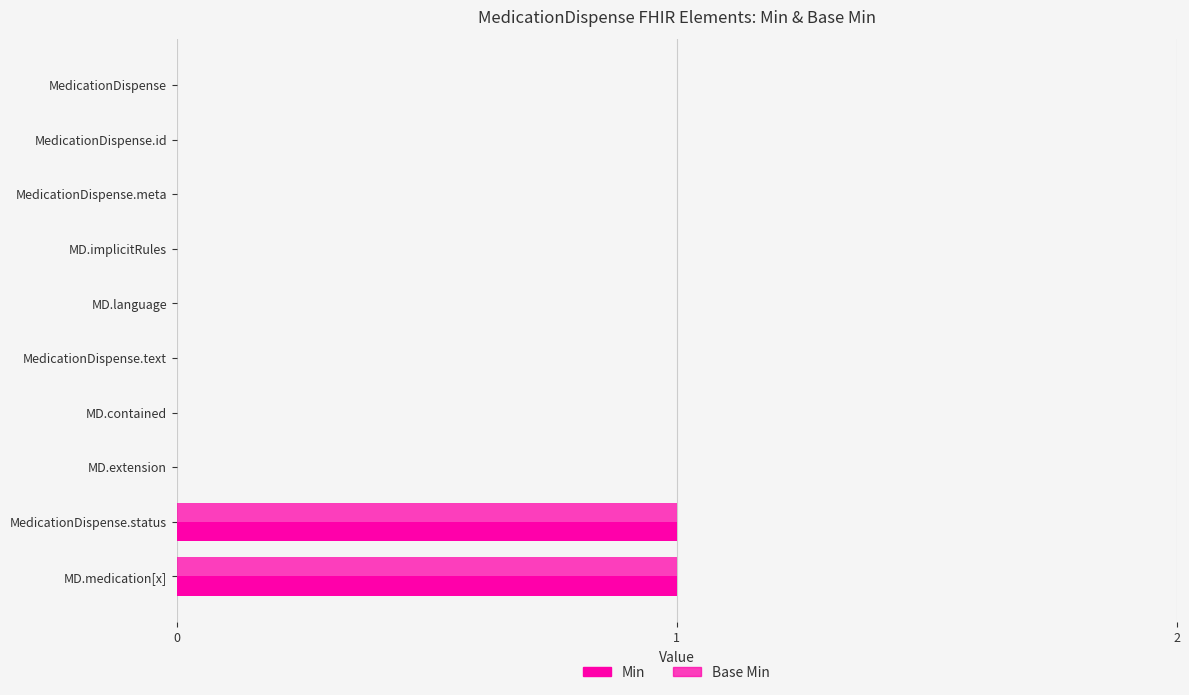

Count the Base Min values in the range 0 to 1.

10